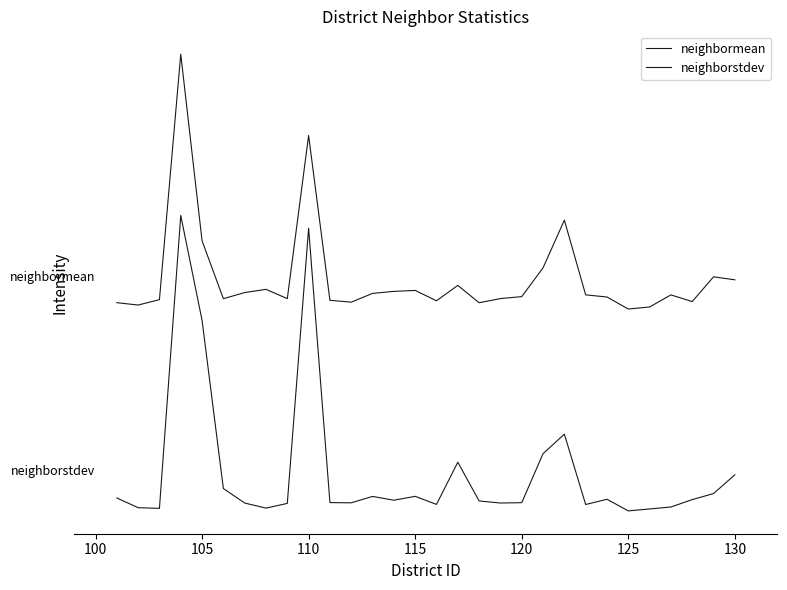

Where does the neighbormean series first go above 53453?

110